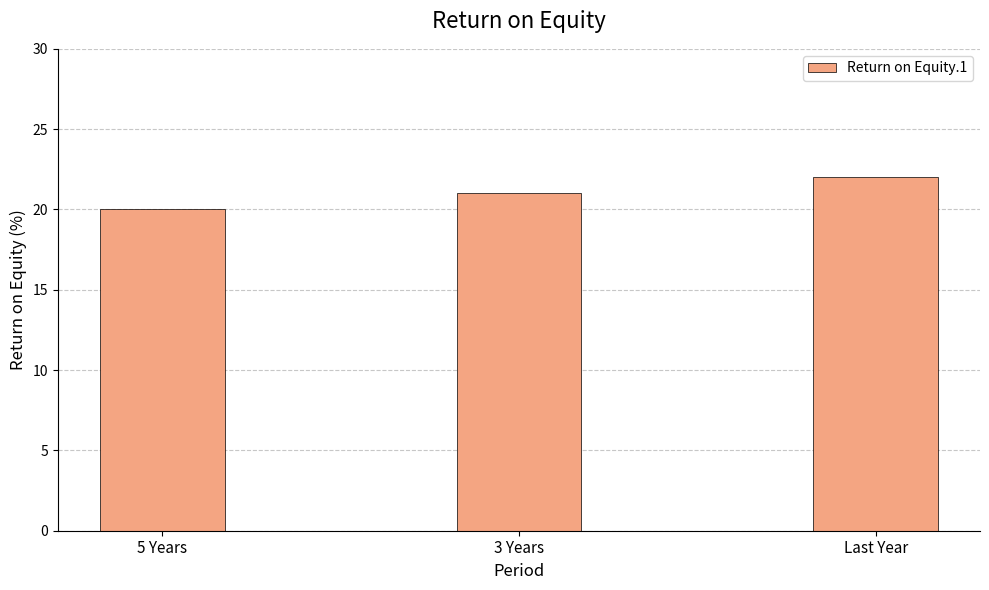

What is the sum of the values at 3 Years and 5 Years?

41